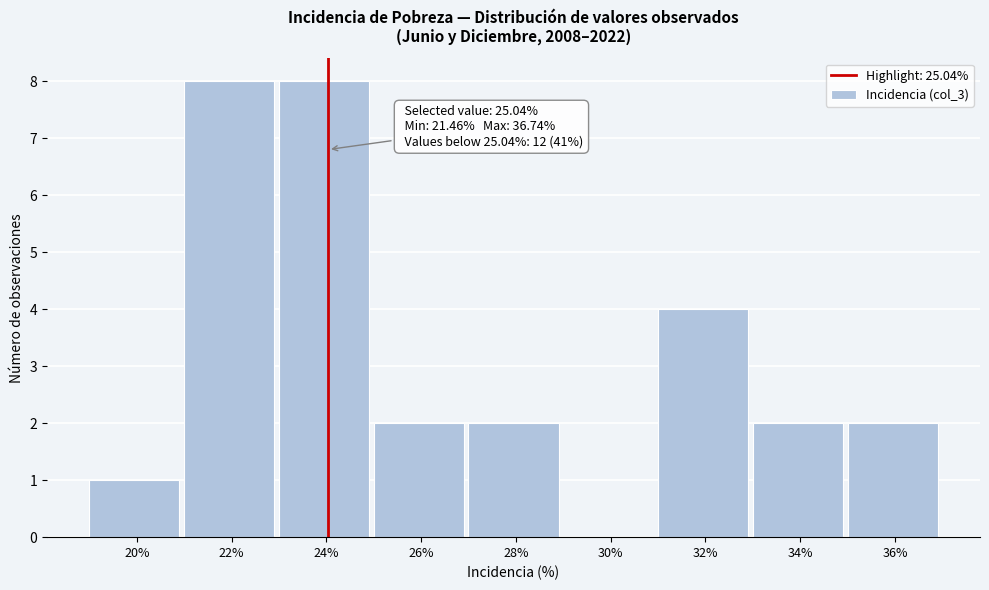

Reading left to right, list all the values displayed in this chart.

20%=1	22%=8	24%=8	26%=2	28%=2	30%=0	32%=4	34%=2	36%=2